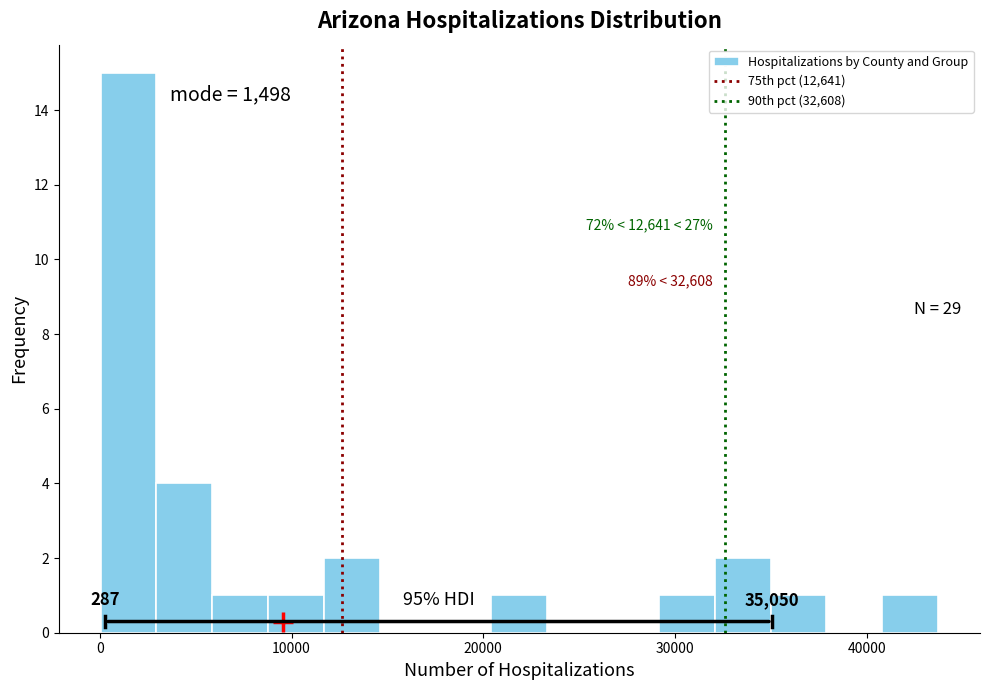

Around what value on the x-axis is the tallest bar? Give the approximate position of its centre, as read against the axis.

1000